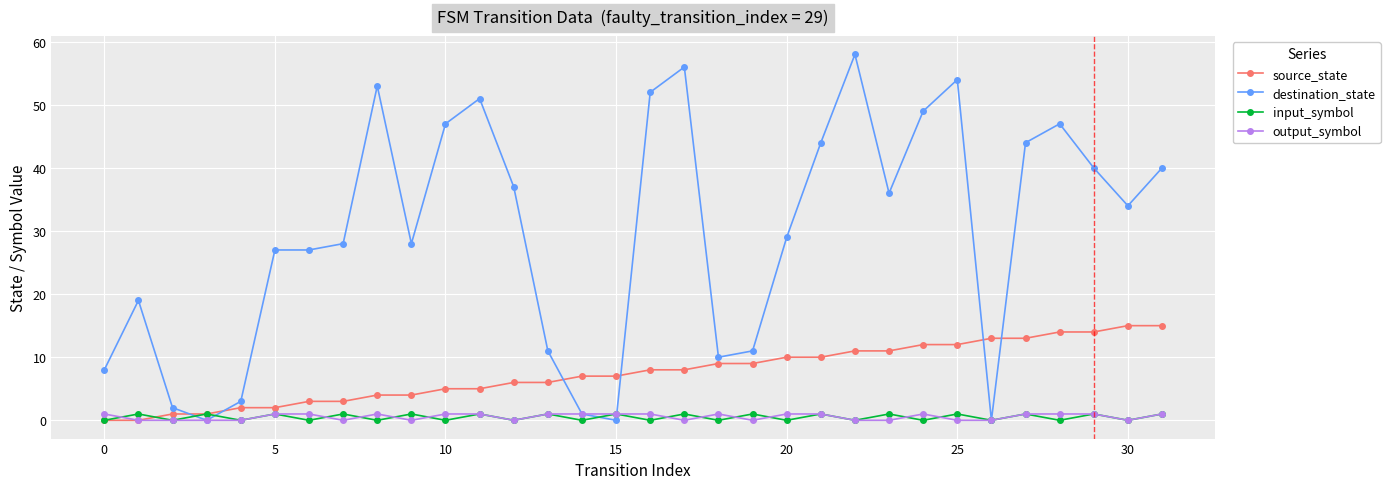

Which series has the largest range (max minus min)?

destination_state